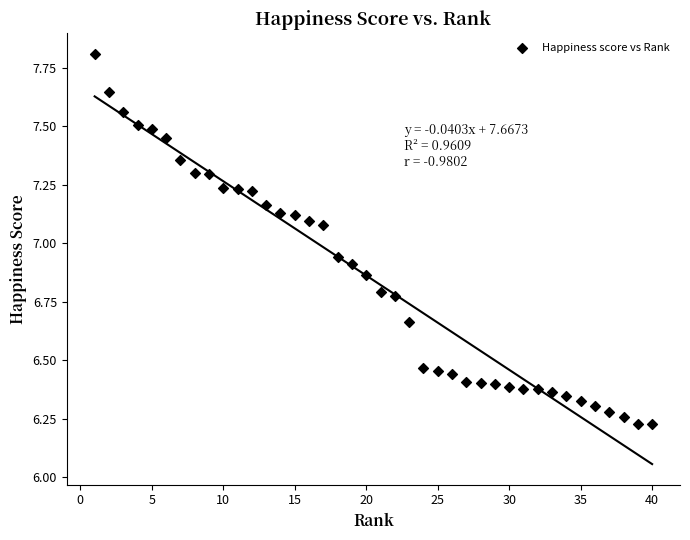

What is the range of X values (max minus min)?

39.0